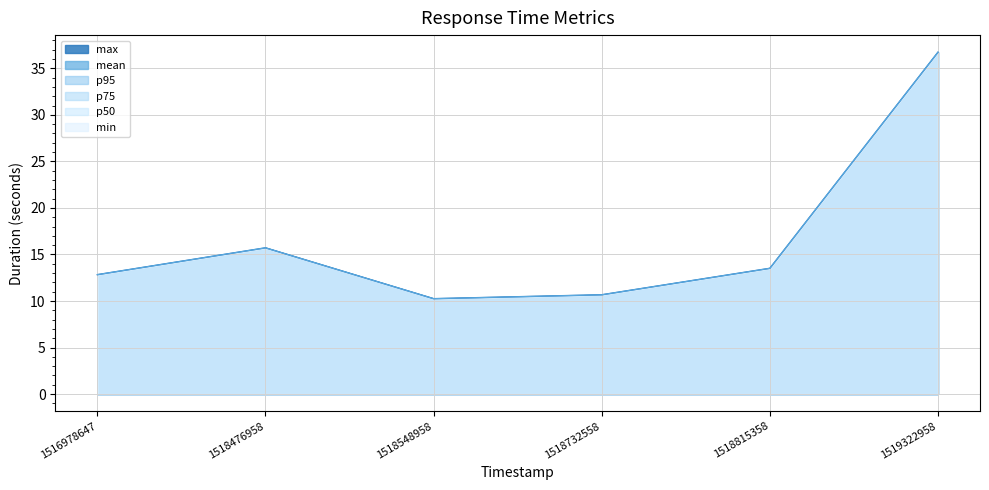

True or false: p50 and mean intersect in this chart.

False